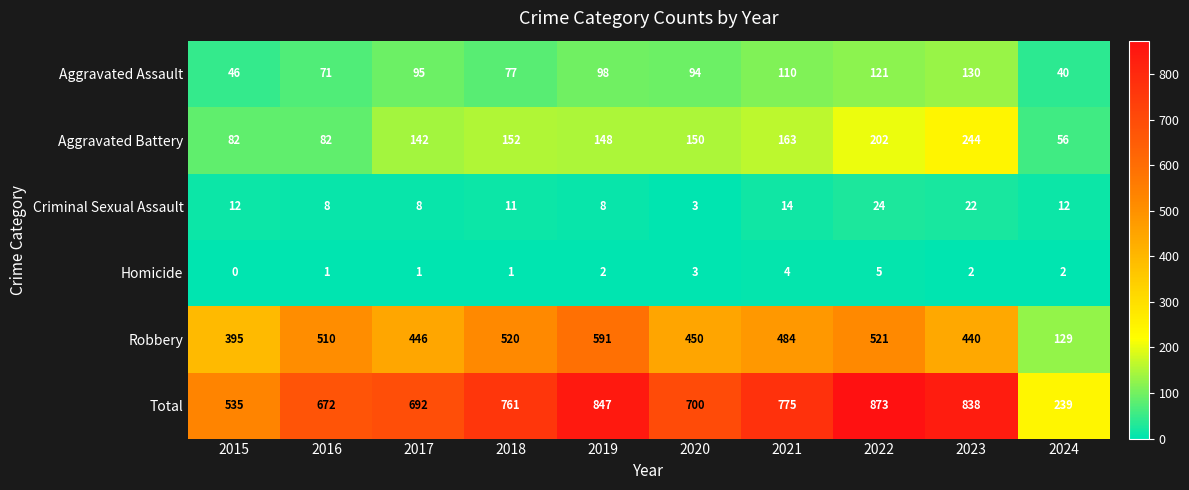

What is the lowest value of the Robbery series?

129